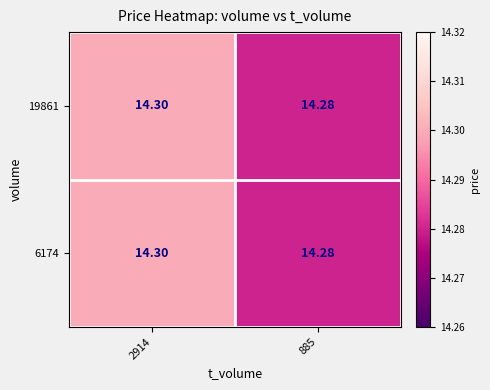

At which category does the chart reach its peak across all series?

2914